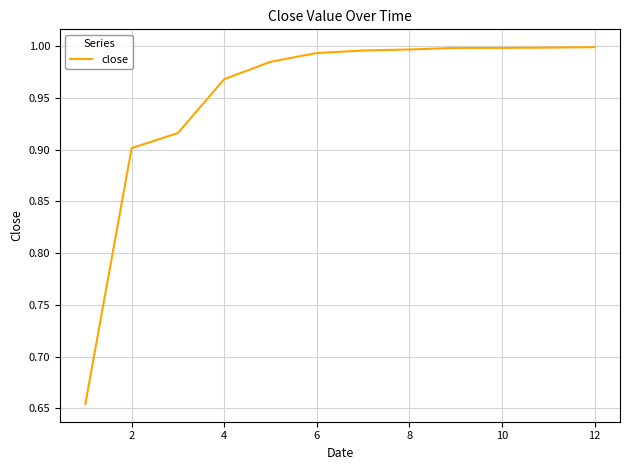

What is the difference between the maximum and minimum values?

0.3